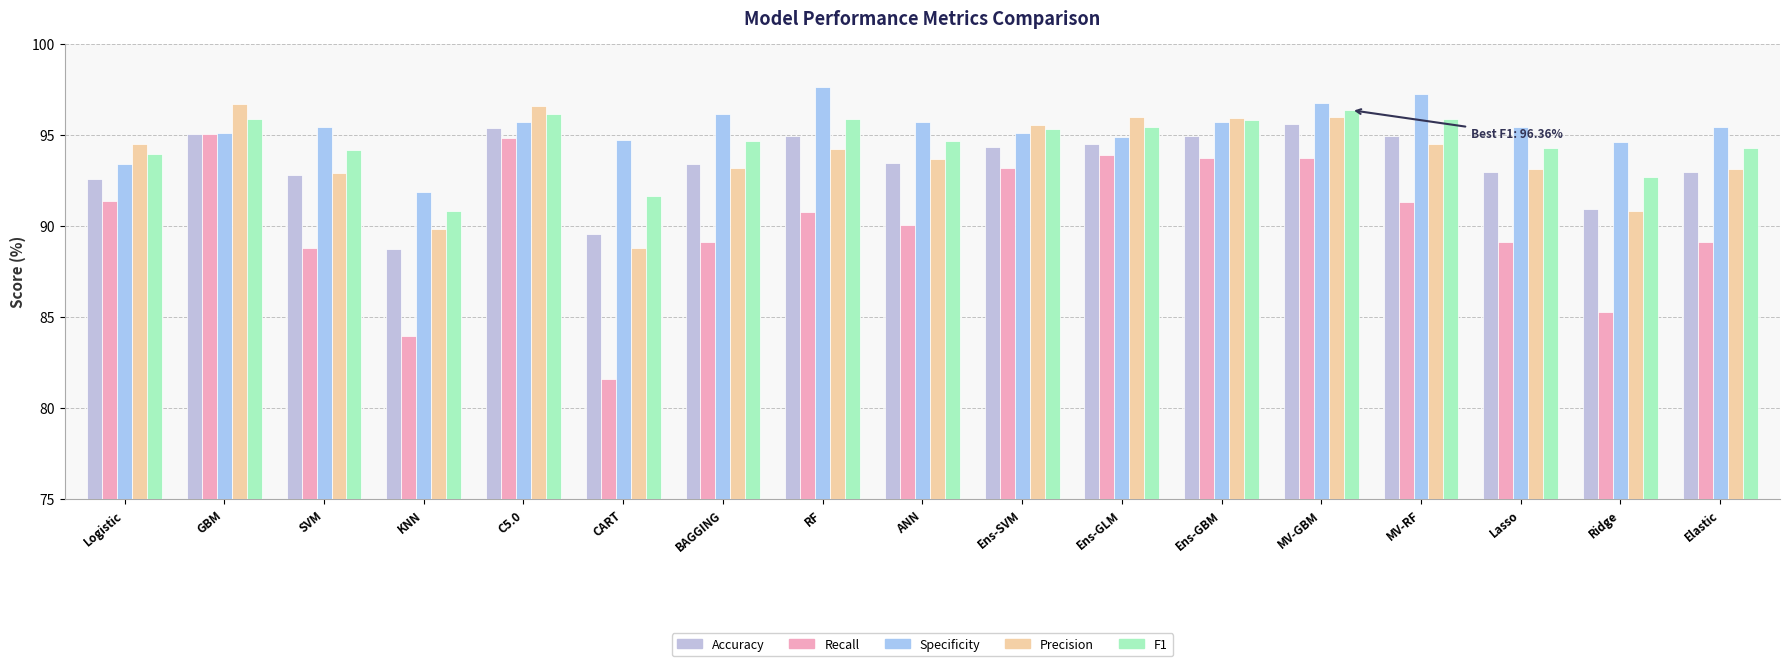

At how many categories does at least one series exceed 92?

16